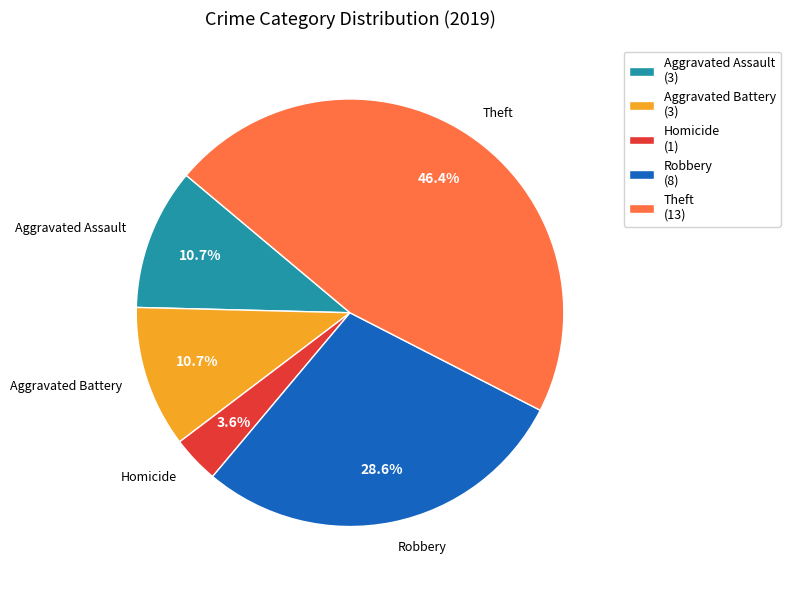

Is there a majority slice in this chart?

No